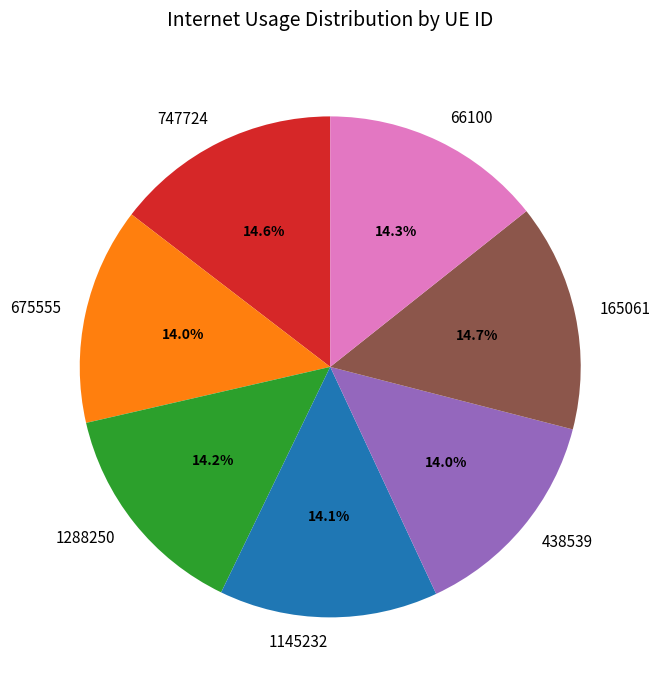

How many segments does this pie chart have?

7